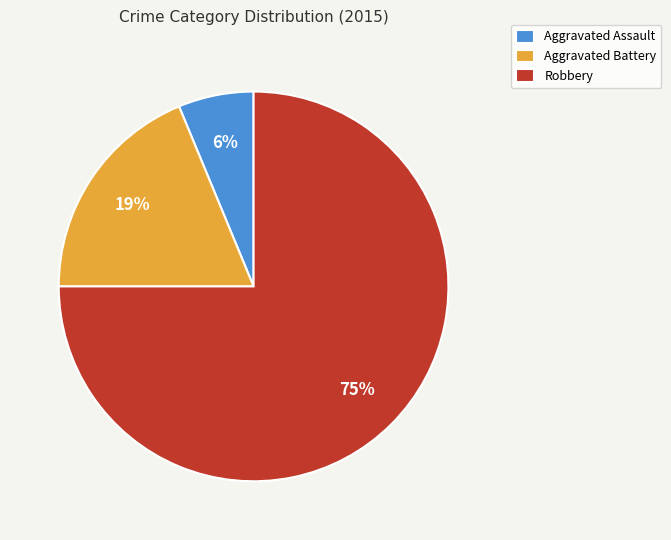

To the nearest percent, what is the difference between the largest and smallest slice percentages?

69%